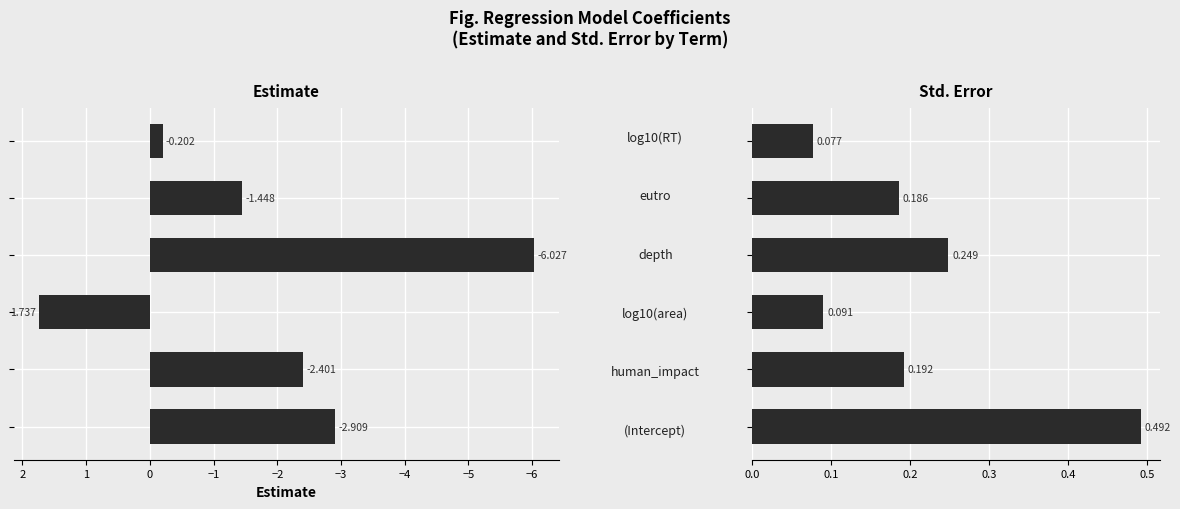

How many series are shown in this chart?

2